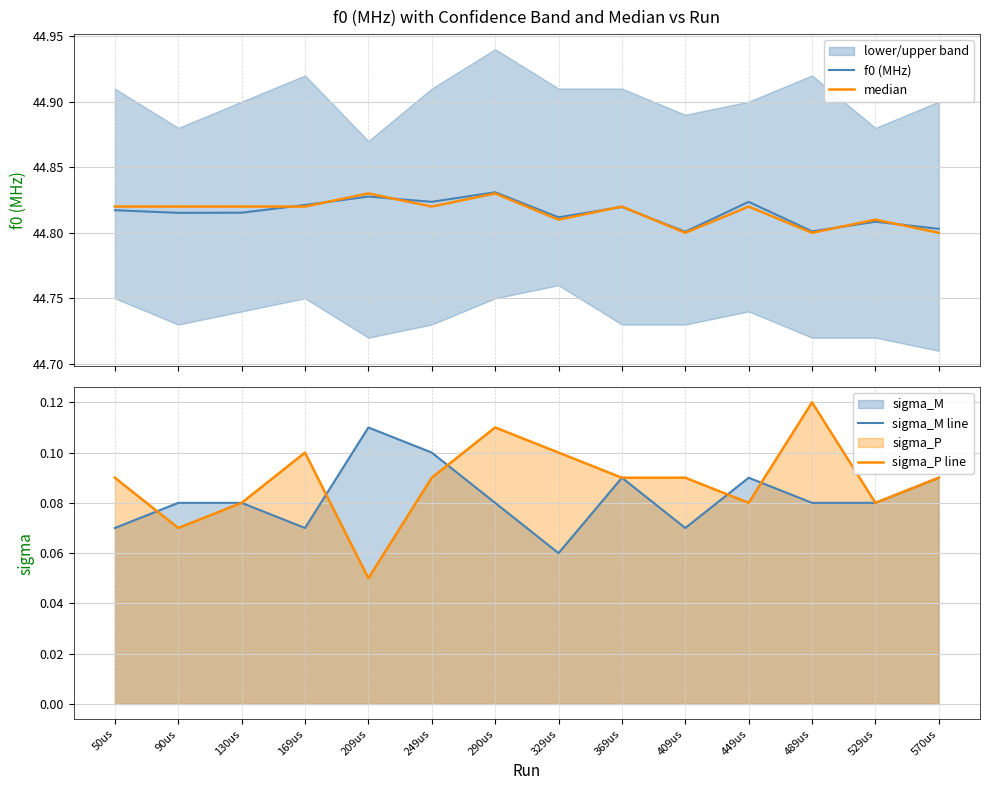

What is the sum of all f0 (MHz) values?

627.4